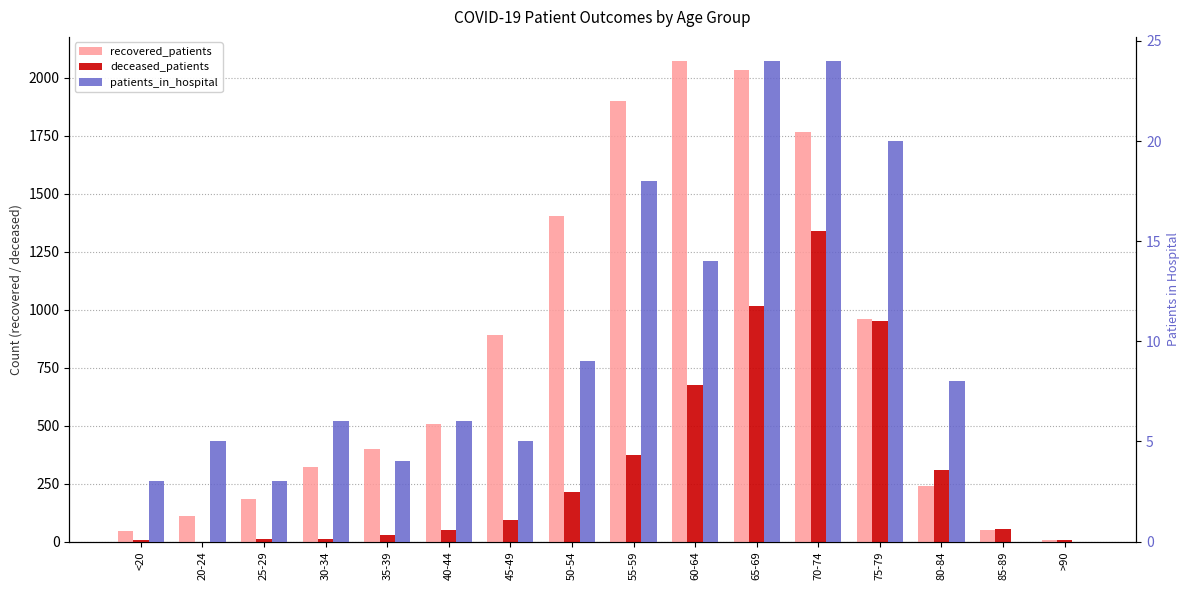

The value of recovered_patients at 35-39 is 612. True or false?

False